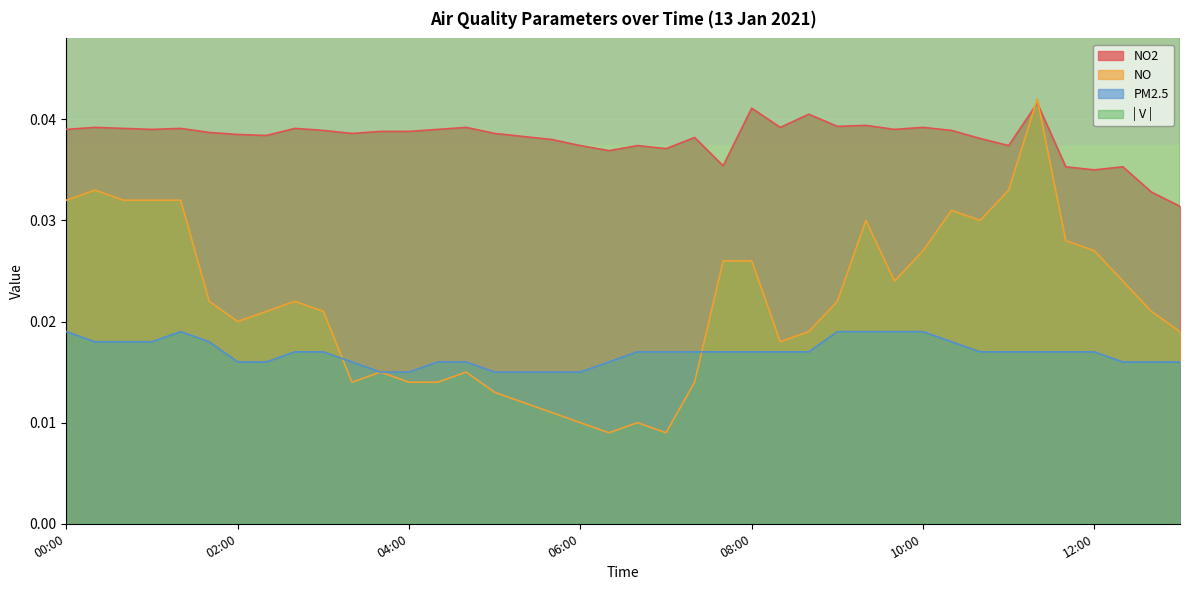

Which category has the highest value in the NO series?

11:20